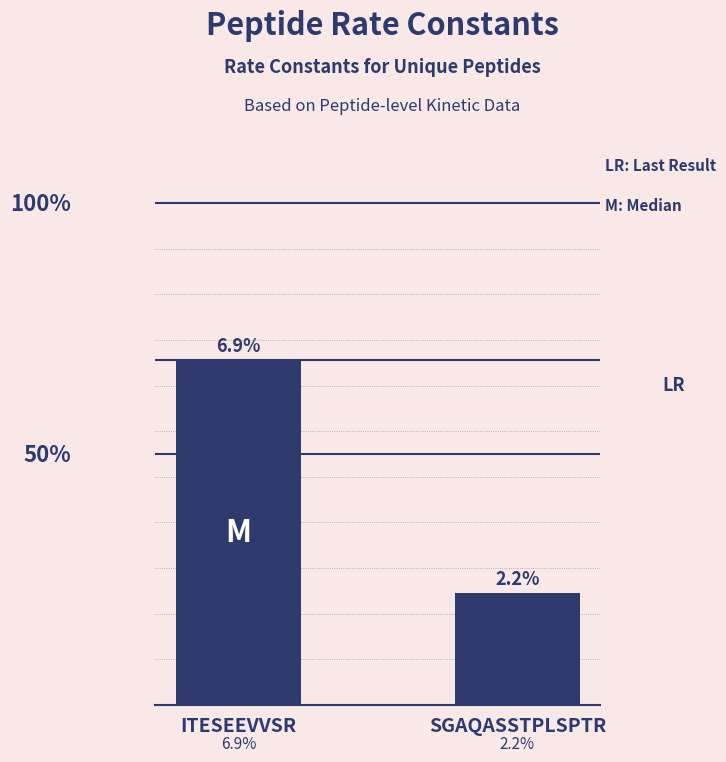

What is the label of the 2nd bar from the right?

ITESEEVVSR